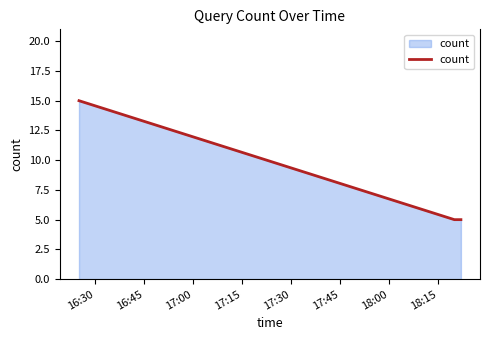

Reading left to right, what are all the values shown in this chart?

15	5	5	5